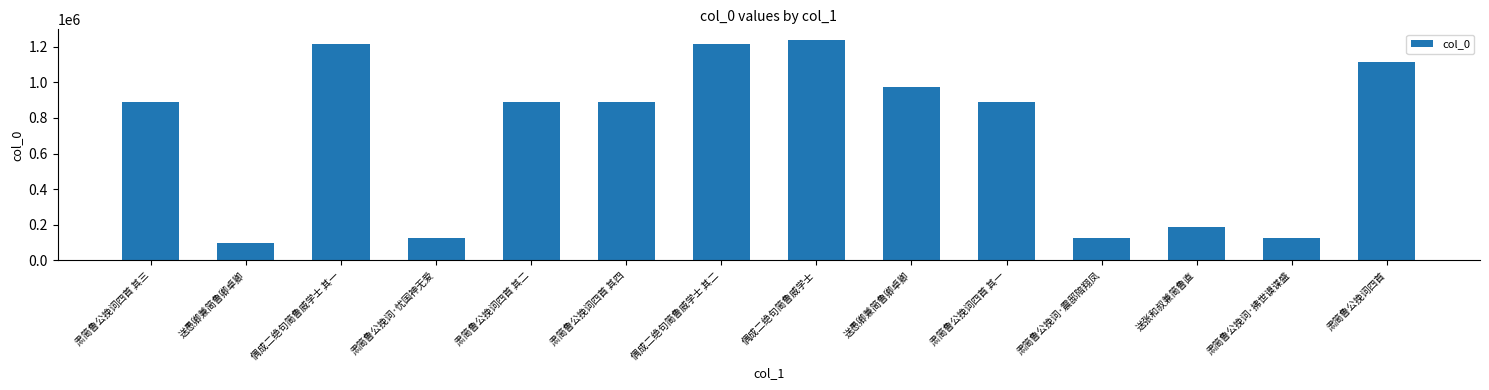

Reading left to right, transcribe all the data shown in this chart.

肃简鲁公挽词四首 其三=892511	送愚卿兼简鲁卿卓卿=97705	偶成二绝句简鲁威学士 其一=1217195	肃简鲁公挽词·忧国神无爱=124295	肃简鲁公挽词四首 其二=892512	肃简鲁公挽词四首 其四=891982	偶成二绝句简鲁威学士 其二=1217196	偶成二绝句简鲁威学士=1236116	送愚卿兼简鲁卿卓卿=973060	肃简鲁公挽词四首 其一=892513	肃简鲁公挽词·震邸陪翔凤=125035	送张和叔兼简鲁直=190036	肃简鲁公挽词·拂世谟谋盛=125037	肃简鲁公挽词四首=1112104